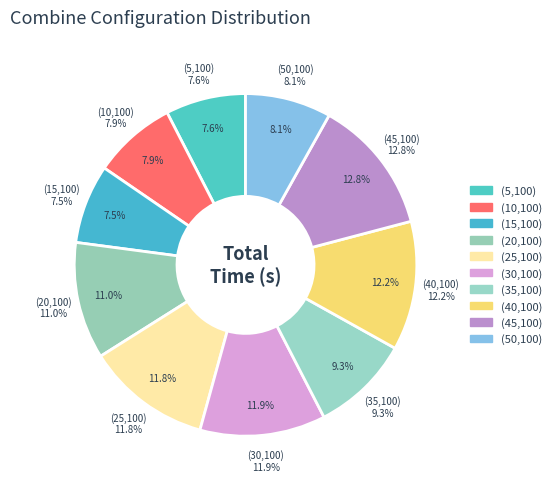

True or false: (50,100) accounts for 1% of the total.

False